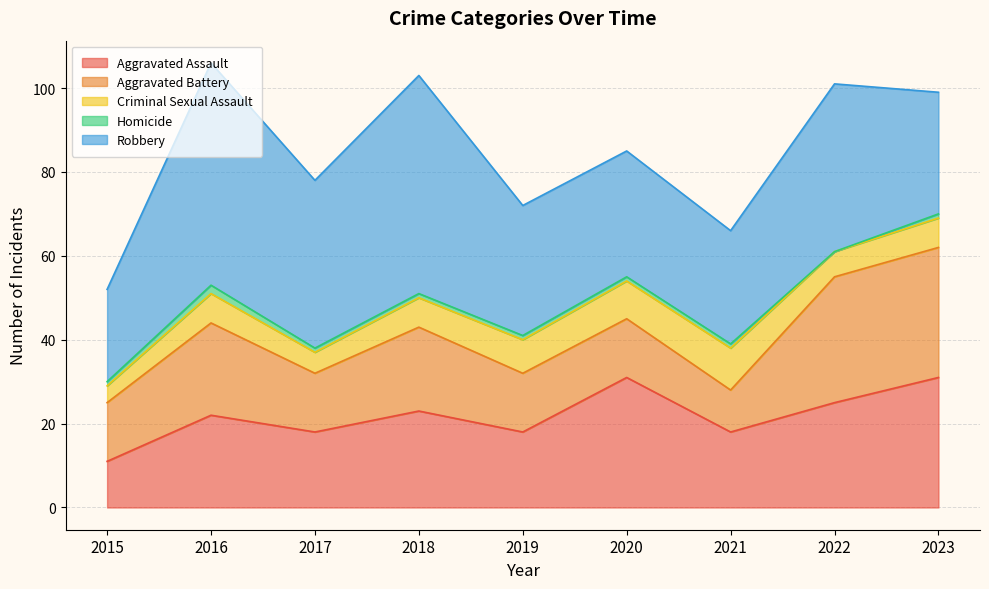

How many Criminal Sexual Assault values are between 6 and 8?

5